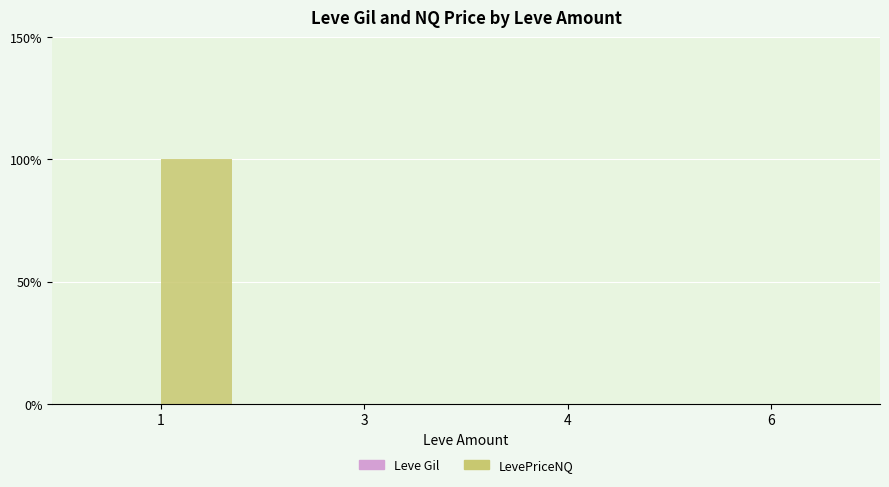

Are the bars horizontal?

No